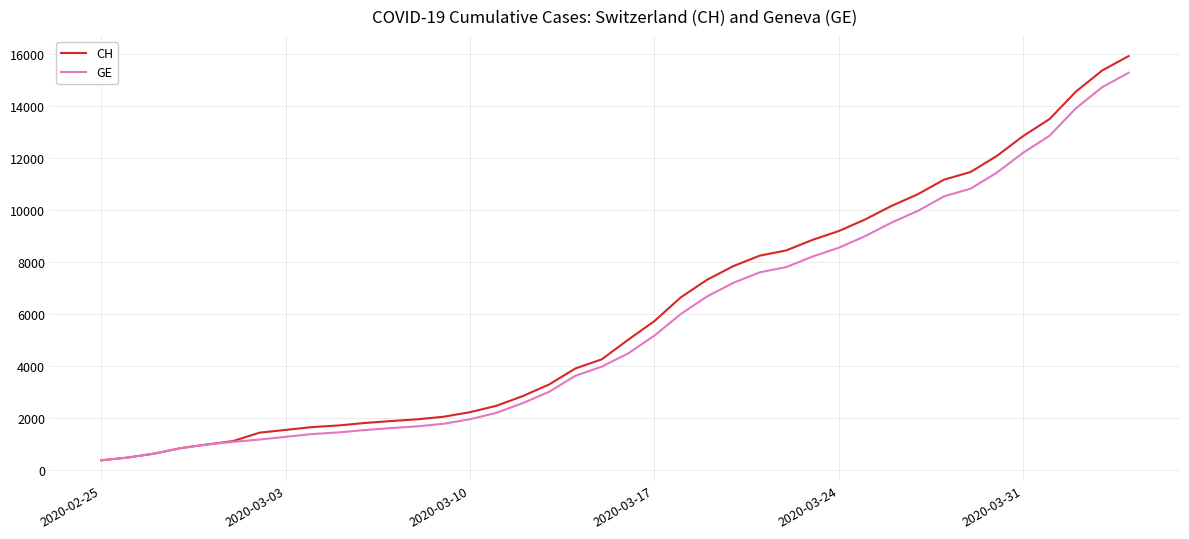

List the series in order of their overall mean, lowest first.

GE, CH